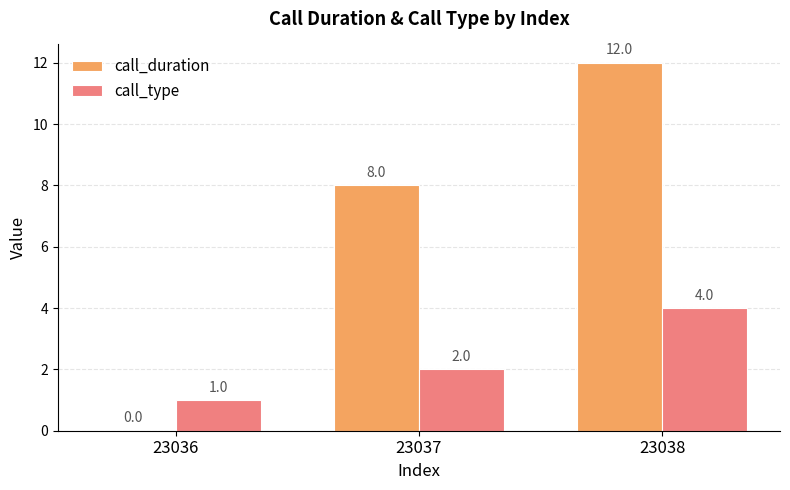

What is the greatest value displayed?

12